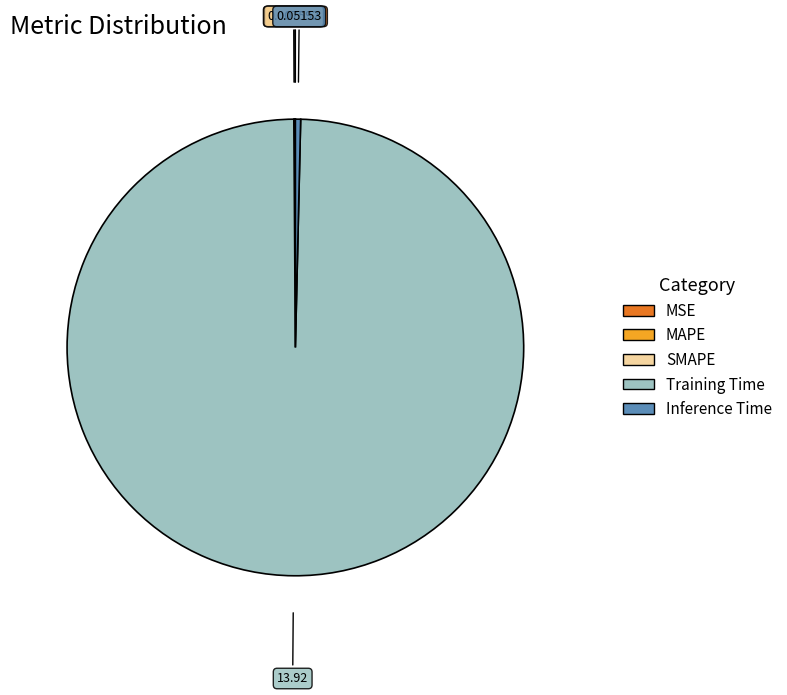

True or false: Inference Time accounts for 8% of the total.

False